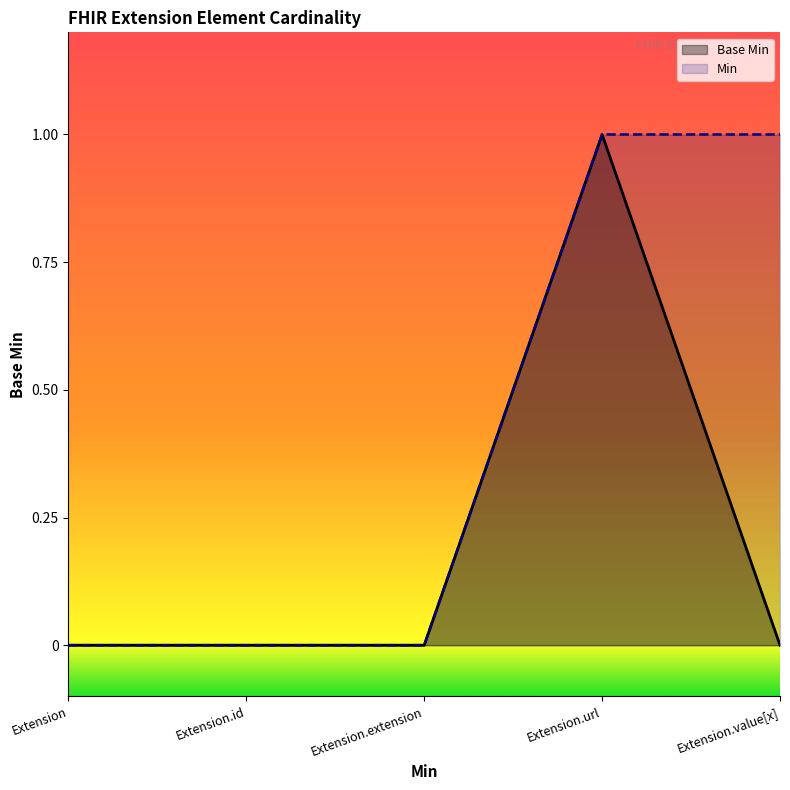

True or false: Base Min has a value of 1 at Extension.url.

True